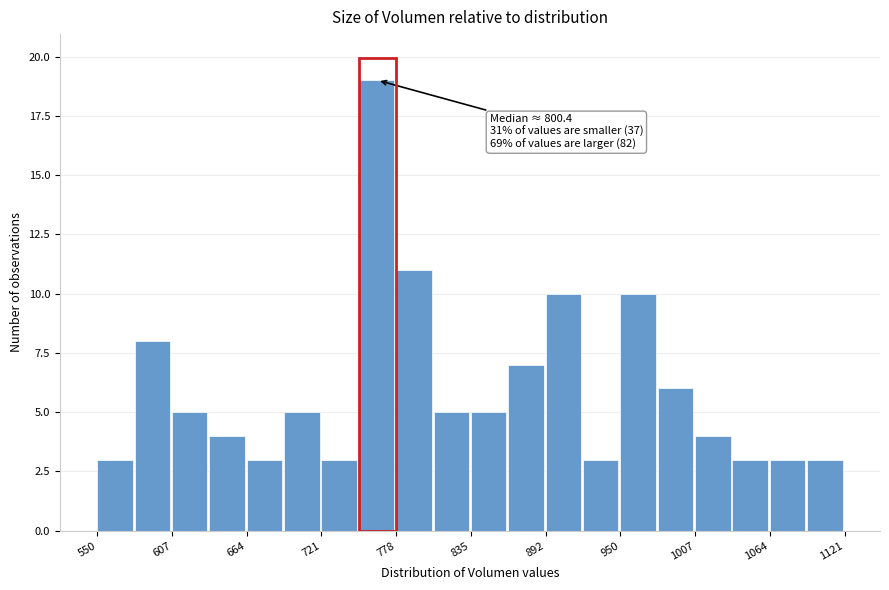

Read against the x-axis, roughly where is the centre of the tallest bar?

760